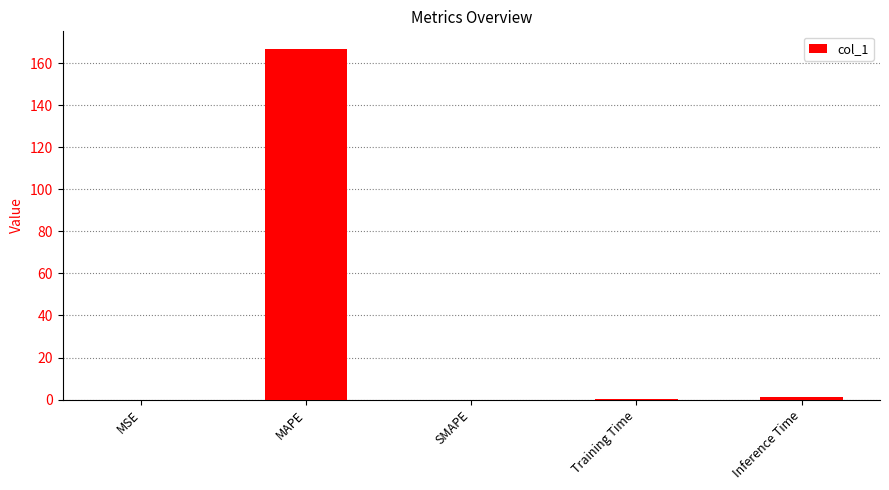

What is the sum of all values?

167.9